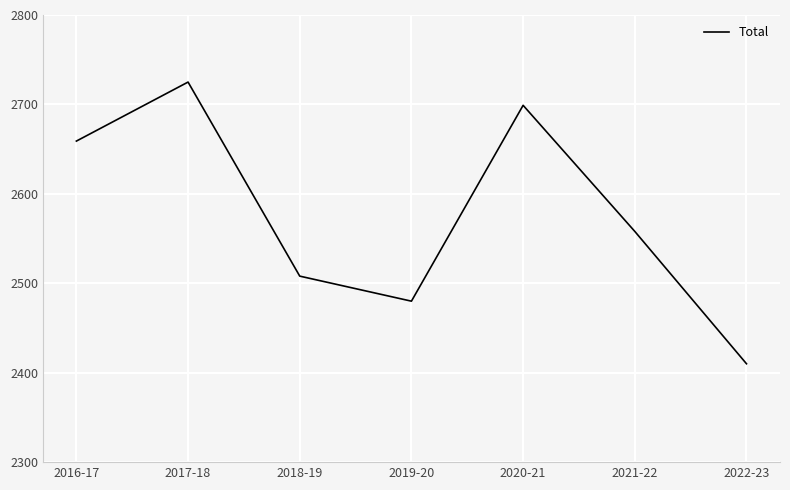

How many lines are shown in the chart?

1